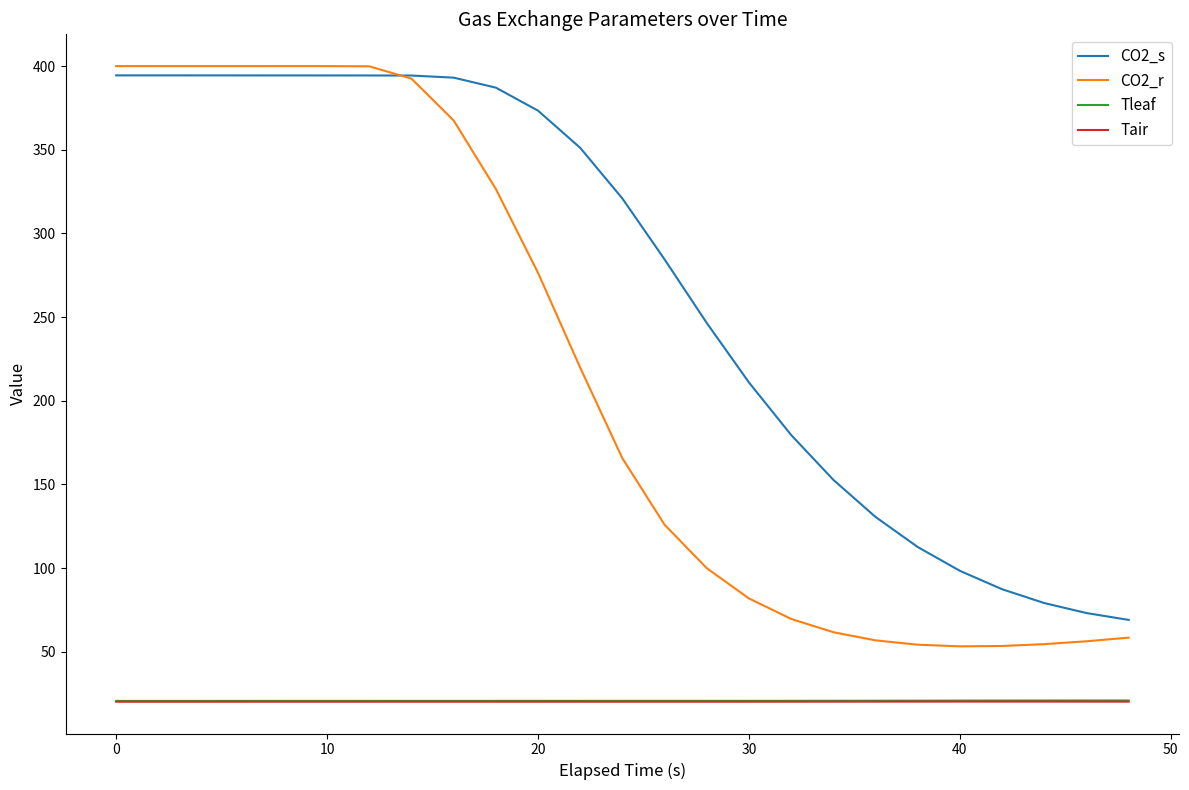

Which series has the largest range (max minus min)?

CO2_r